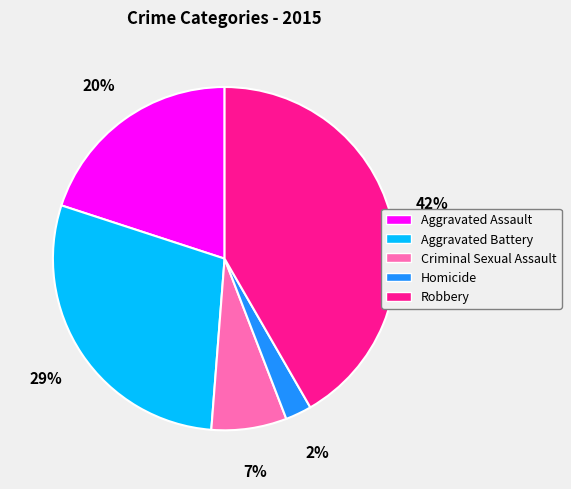

Which slice is the smallest?

Homicide